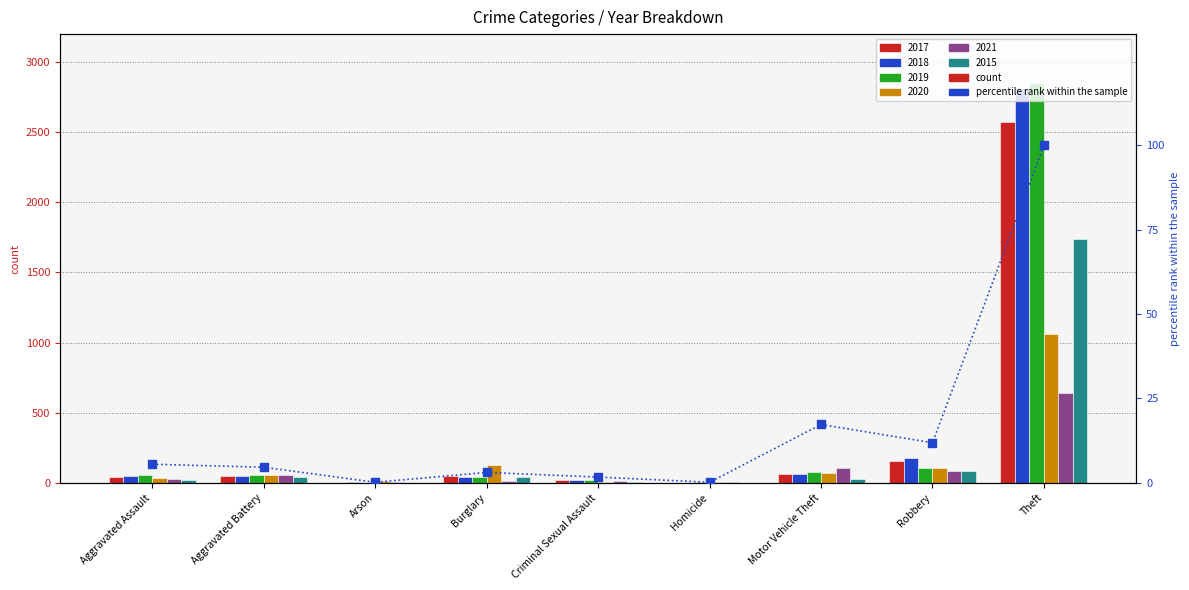

Between Robbery and Criminal Sexual Assault, which is larger?

Robbery